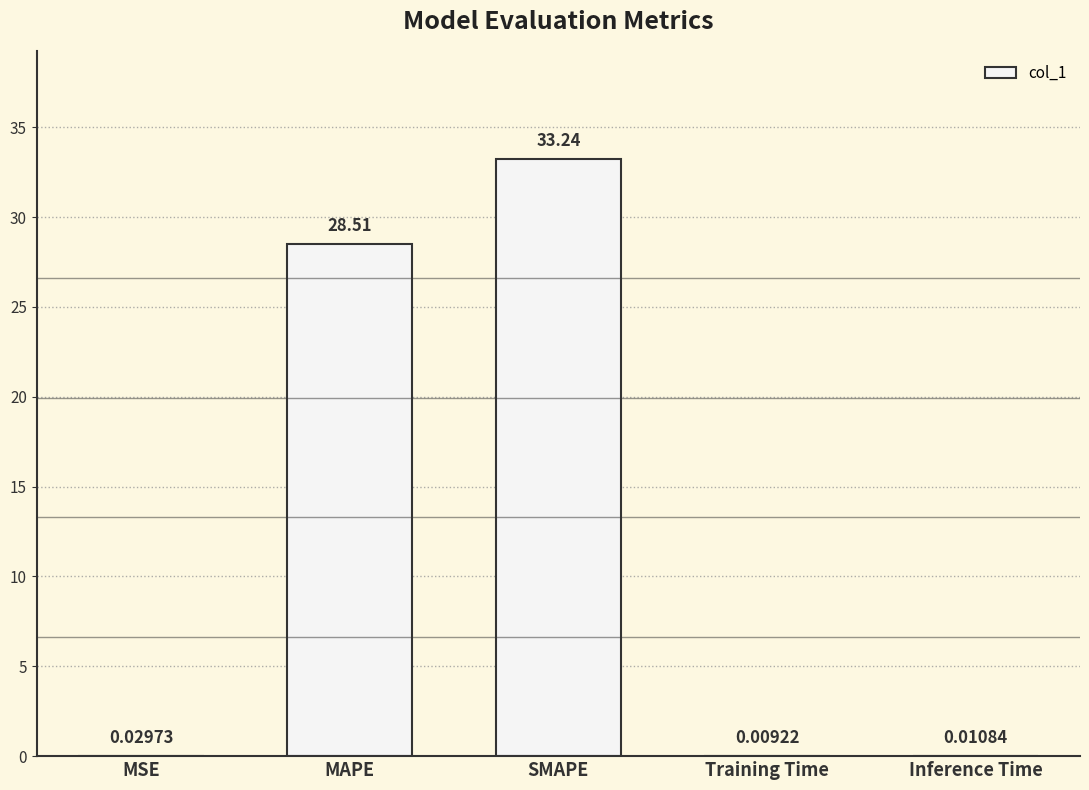

What is the sum of the values at Training Time and MAPE?

28.5